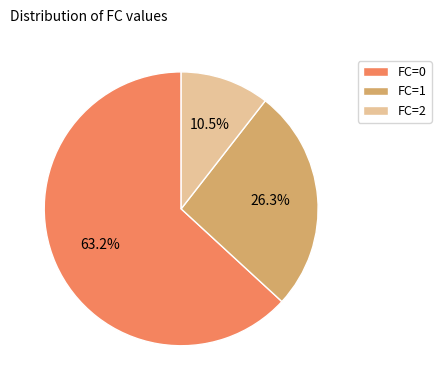

Do FC=0 and FC=2 together represent more than half of the pie?

Yes